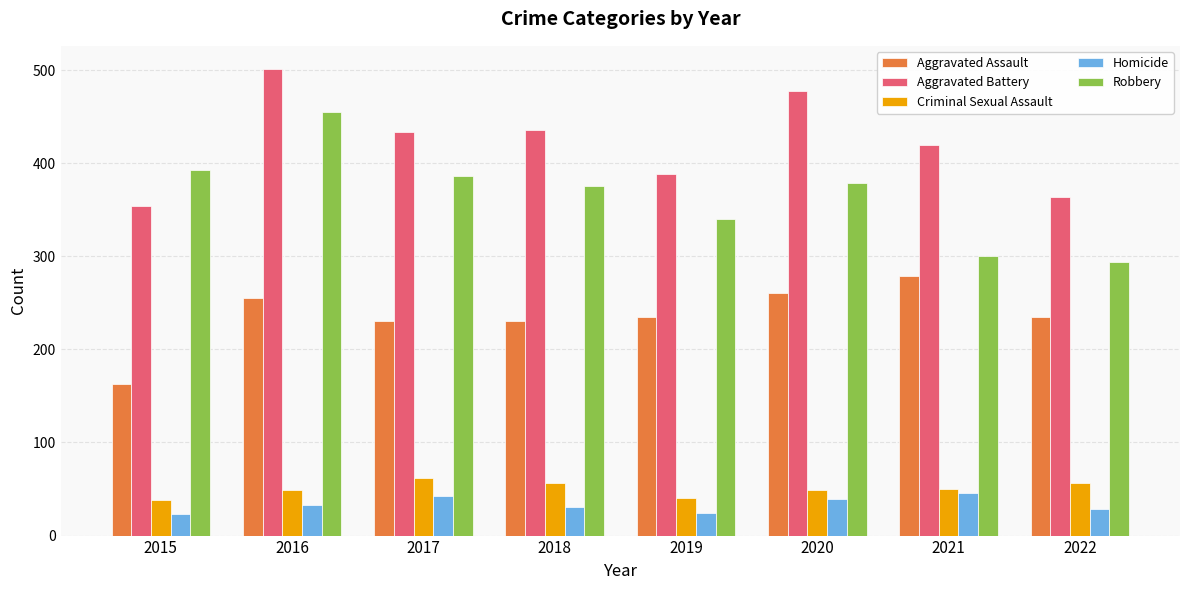

At which category does the chart reach its peak across all series?

2016